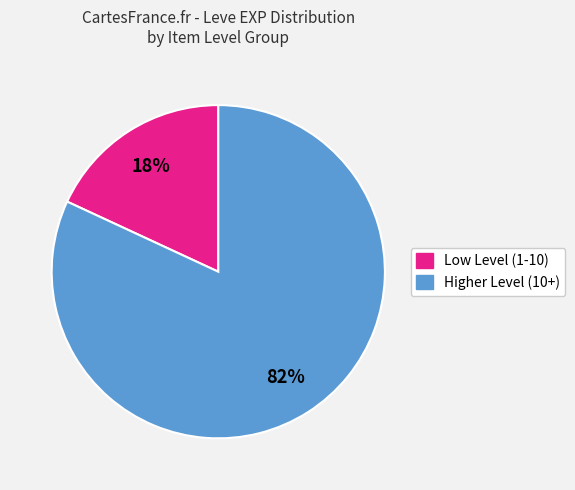

To the nearest percent, what is the average slice percentage?

50%